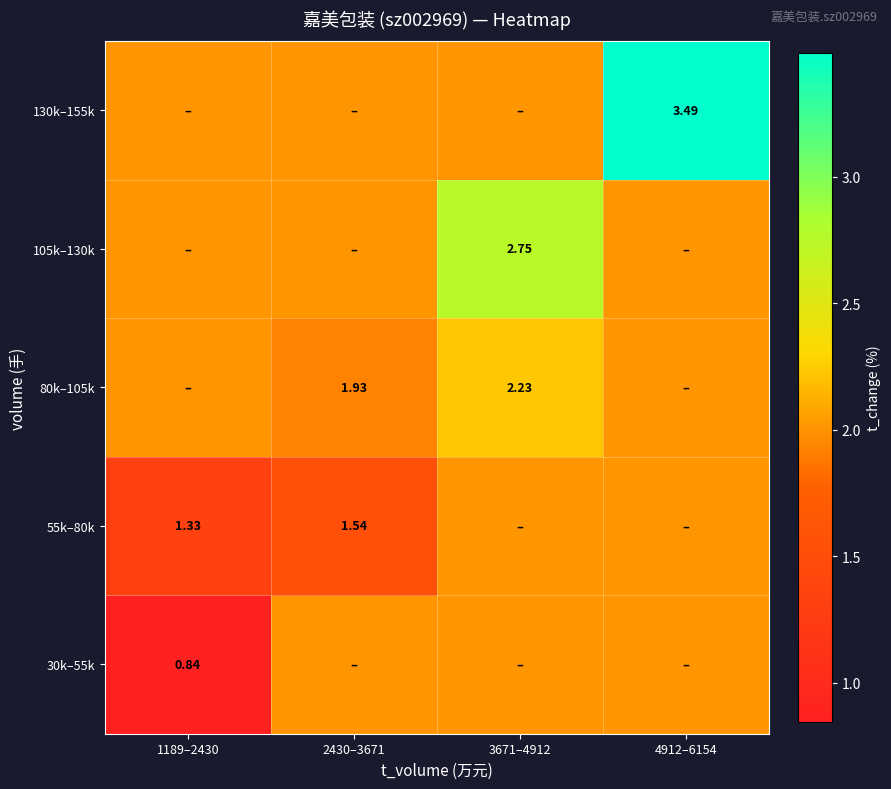

At which label is 55k–80k closest to 1?

1189–2430